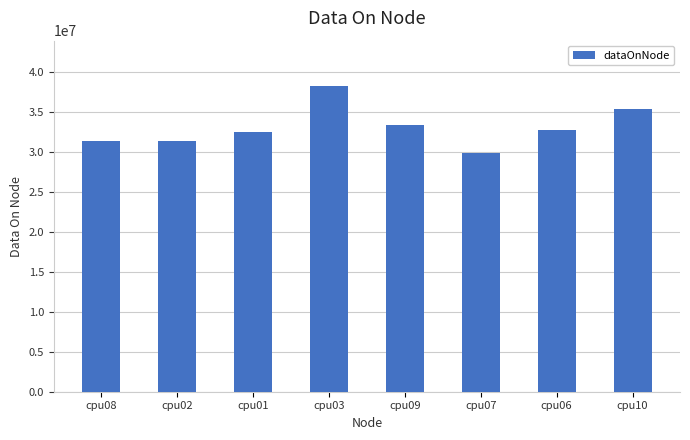

What is the difference between the values at cpu01 and cpu08?

1109000